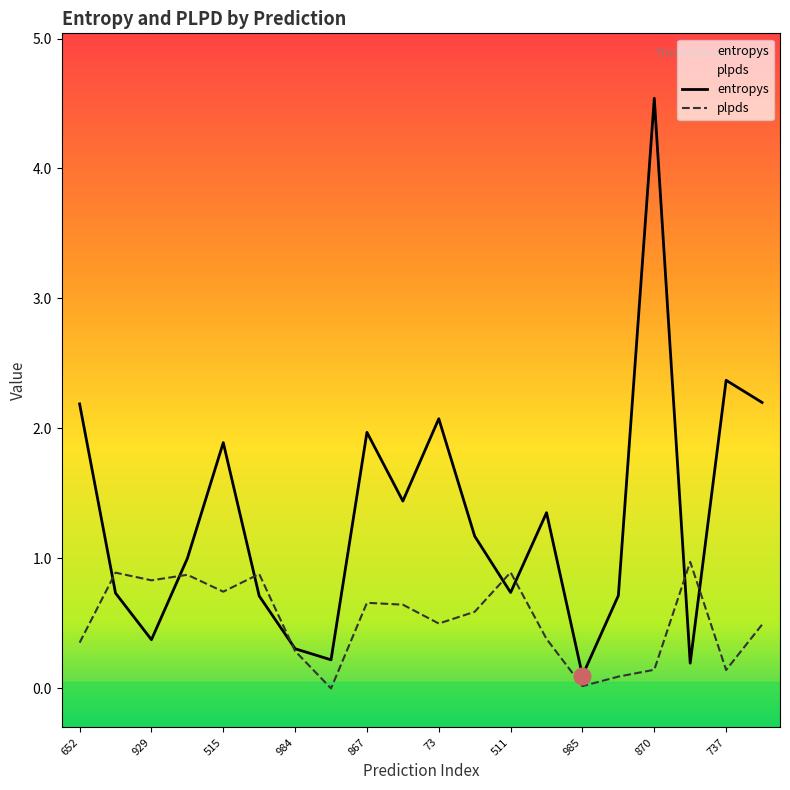

True or false: entropys has more than 2 points higher than both neighbors.

True